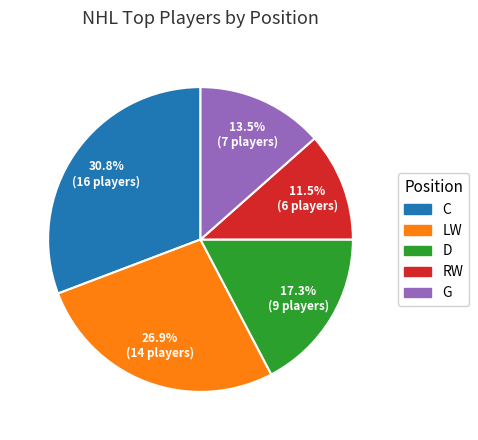

Combined, what portion of the pie is G and LW?

40.4%